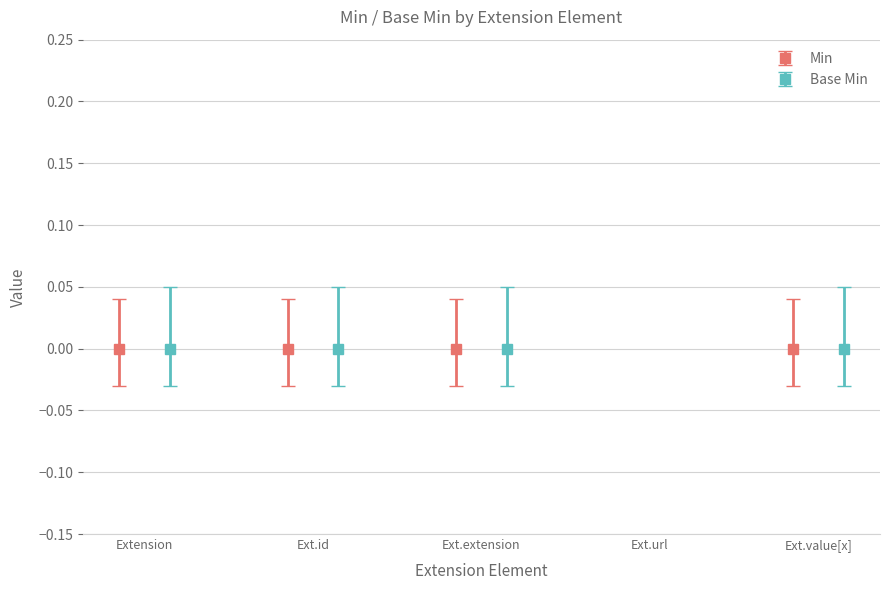

Rank the series at Extension.value[x] from lowest to highest value.

Min, Base Min